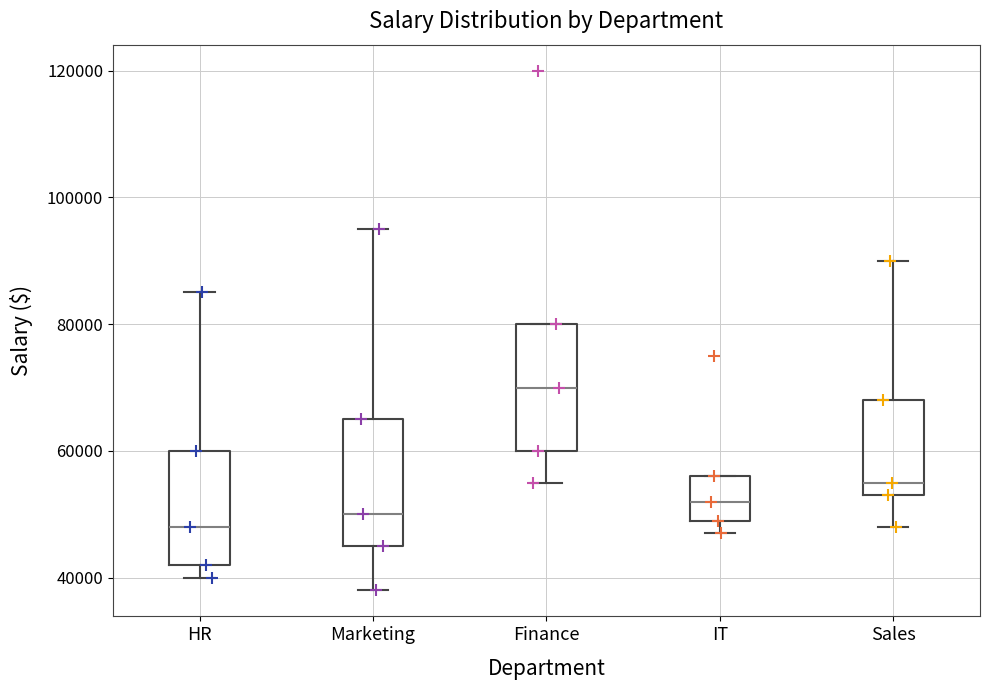

Where is the lower edge of the box for Marketing on the y-axis? The values are not printed on the chart, so give them approximately, as read against the axis.

46000